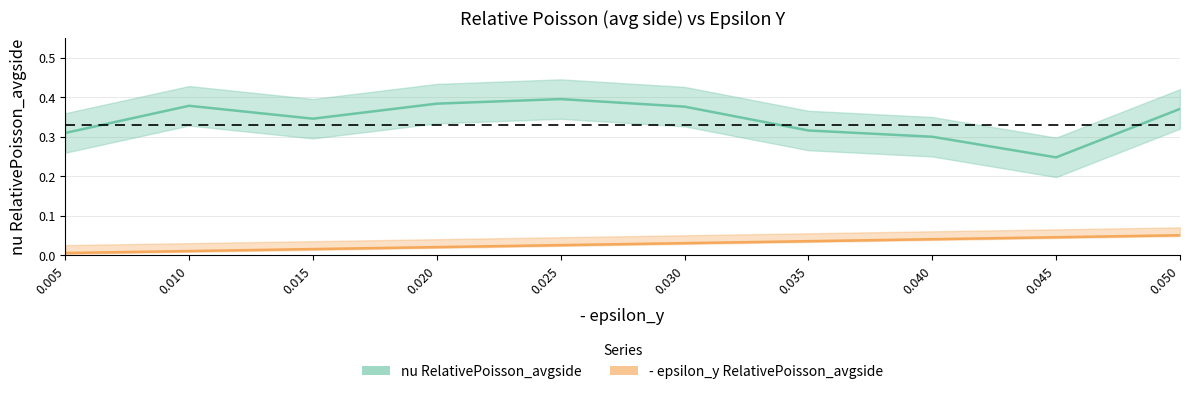

Reading right to left, list all the values displayed in this chart.

- epsilon_y RelativePoisson_avgside: 0.1	0.0	0.0	0.0	0.0	0.0	0.0	0.0	0.0	0.0
nu RelativePoisson_avgside: 0.4	0.2	0.3	0.3	0.4	0.4	0.4	0.3	0.4	0.3